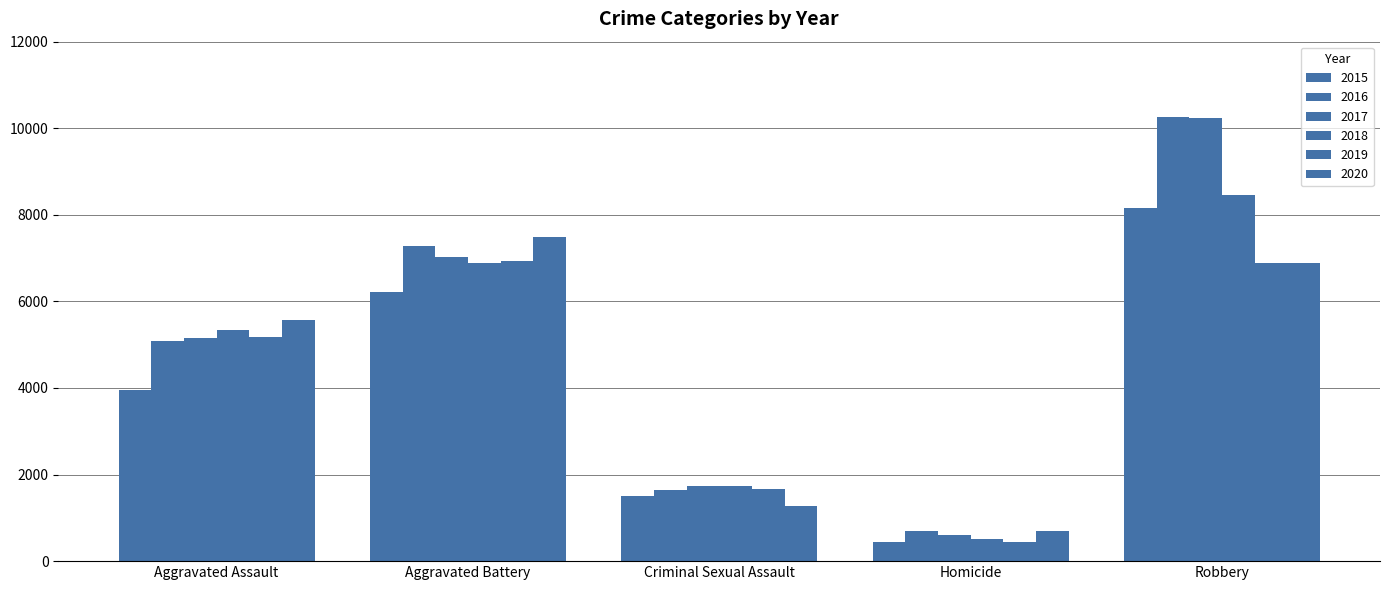

List the labels in order of 2015 value, smallest first.

Homicide, Criminal Sexual Assault, Aggravated Assault, Aggravated Battery, Robbery